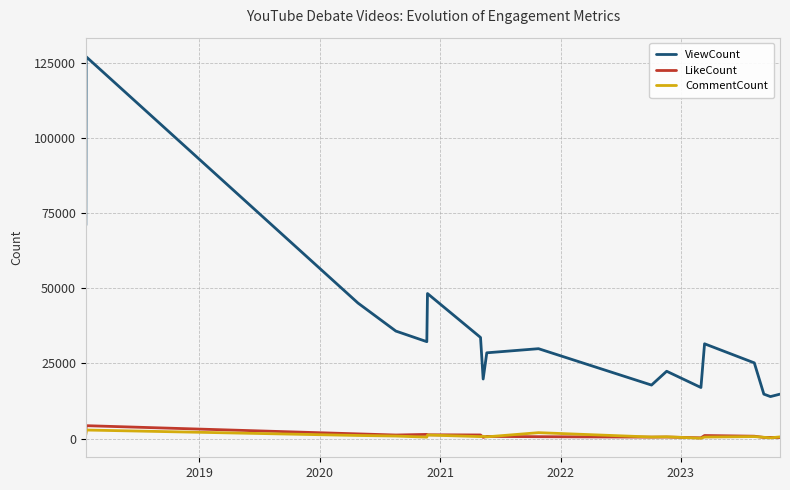

Which series has the widest spread of values?

ViewCount